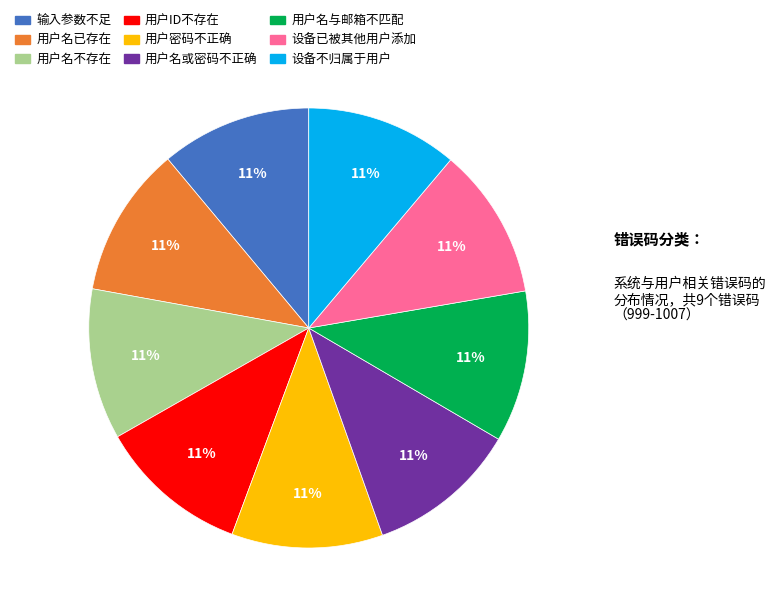

Count the number of slices in the pie.

9